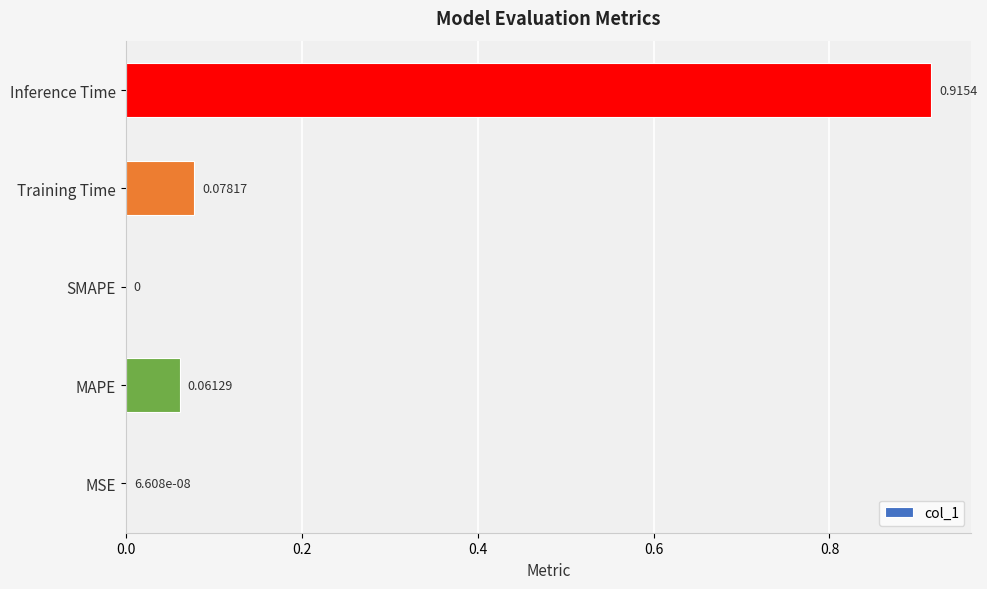

What is the sum of all values?

1.1